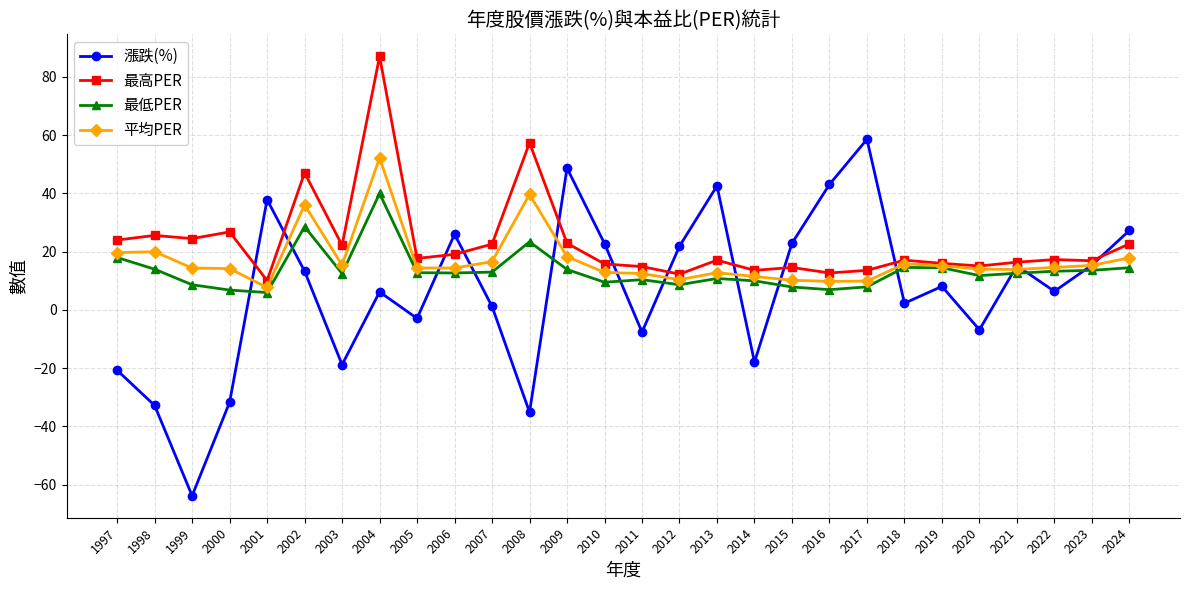

What is the minimum value for 最高PER?

10.1